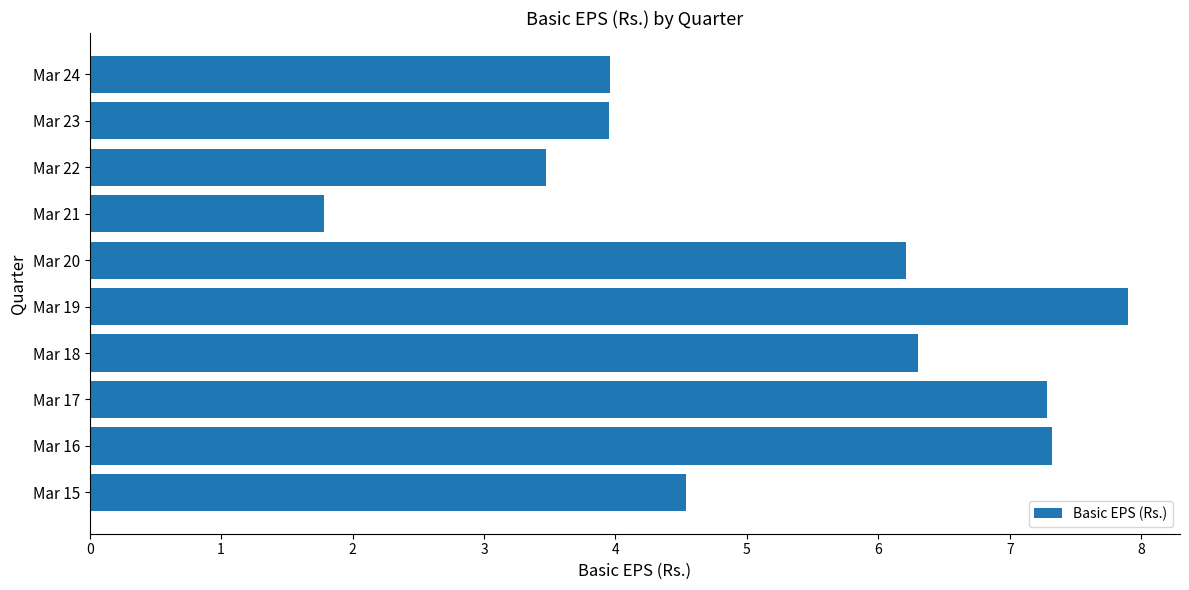

Which has a higher value, Mar 18 or Mar 21?

Mar 18